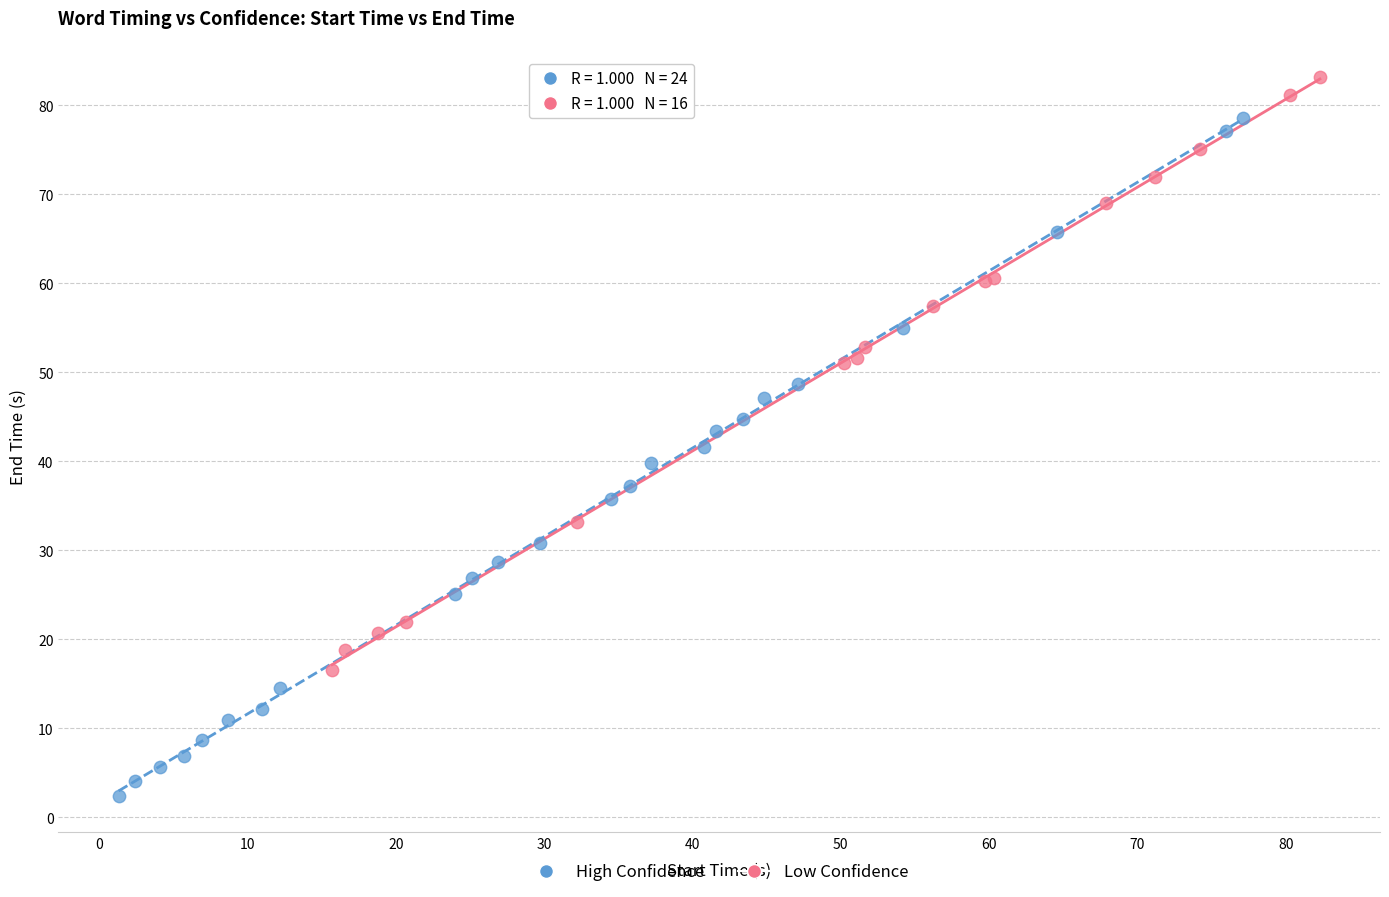

Which series contains the lowest Y value?

High Confidence